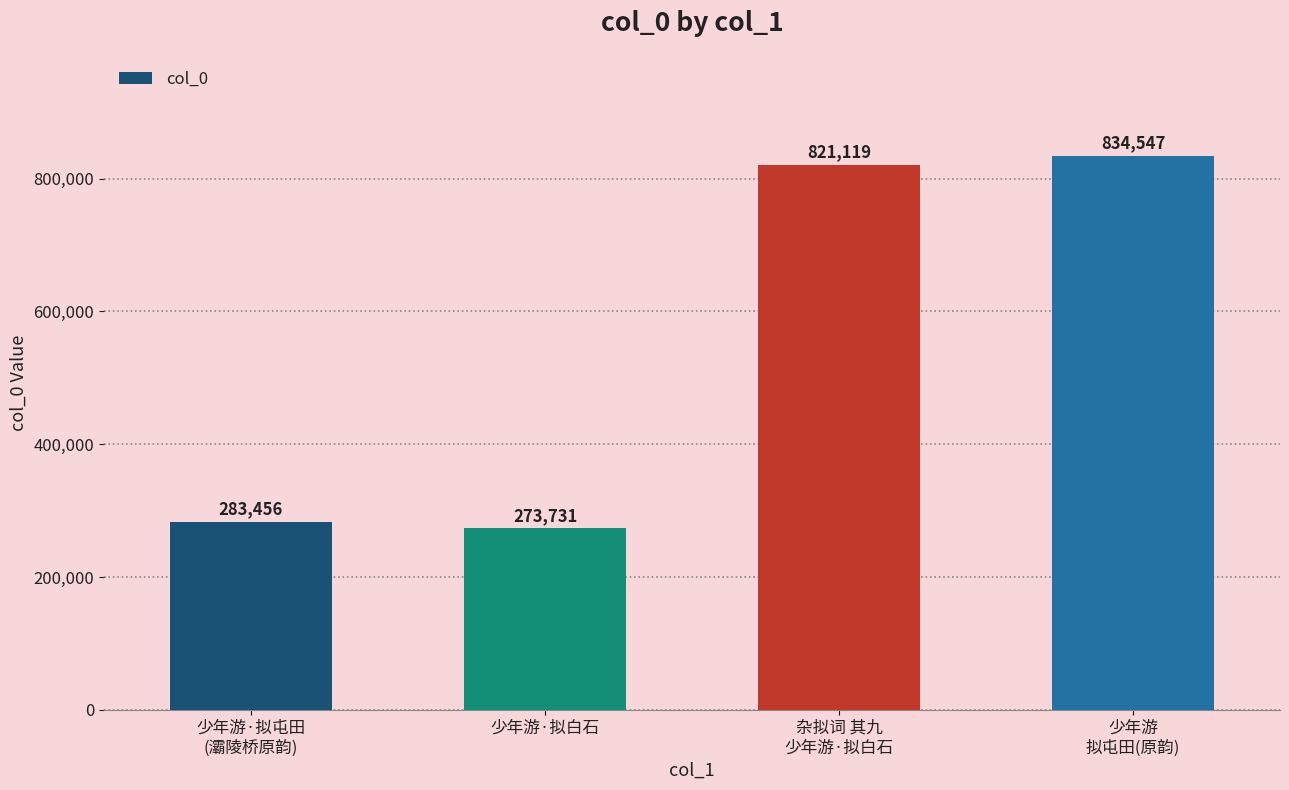

List the labels in order of value, largest first.

少年游
拟屯田(原韵), 杂拟词 其九
少年游·拟白石, 少年游·拟屯田
(灞陵桥原韵), 少年游·拟白石